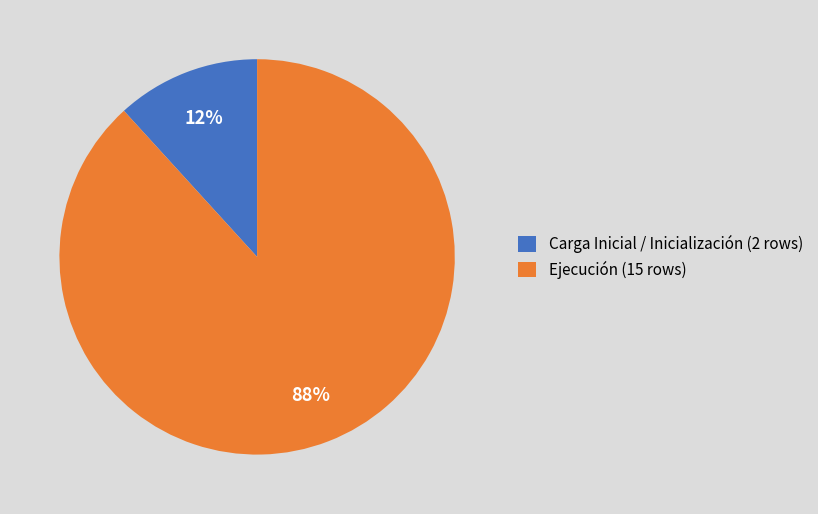

Which has a higher value, Ejecución or Carga Inicial?

Ejecución